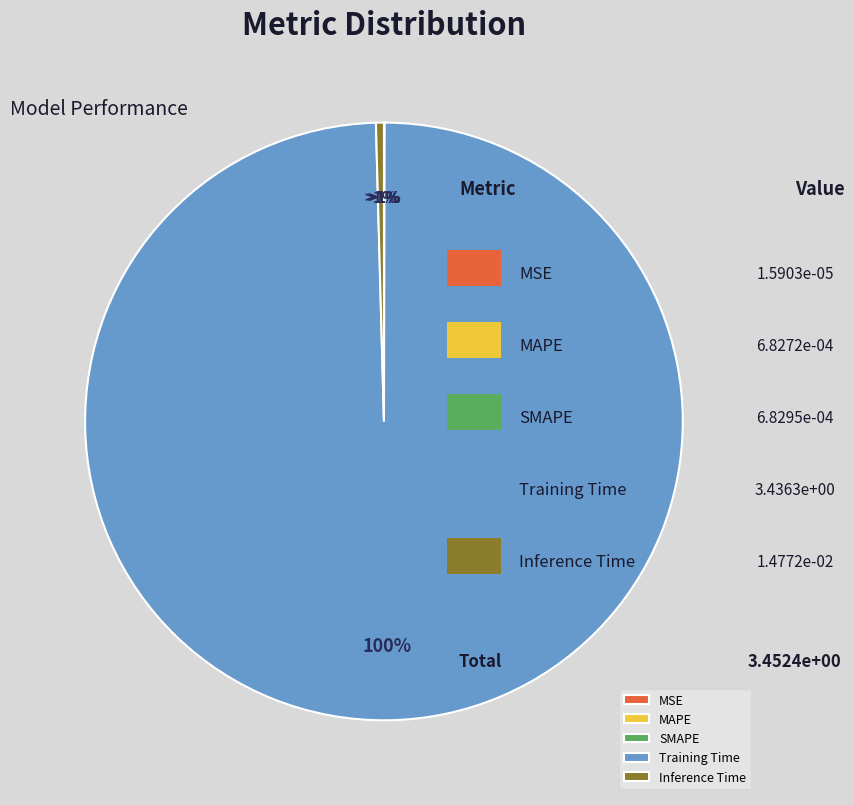

How many slices are in this pie chart?

5